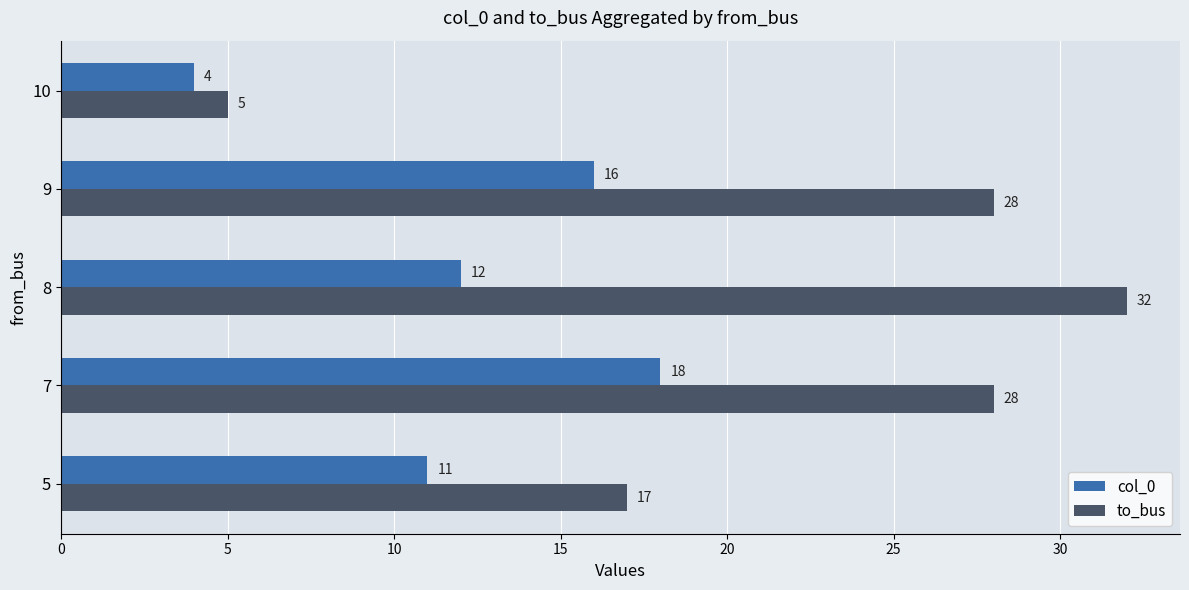

What is the difference between the highest and lowest values at 5?

6